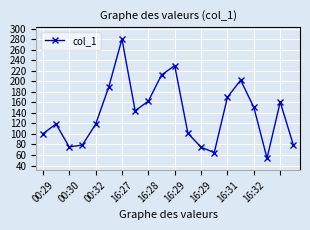

What is the value of the 14th point from the left?

64.6